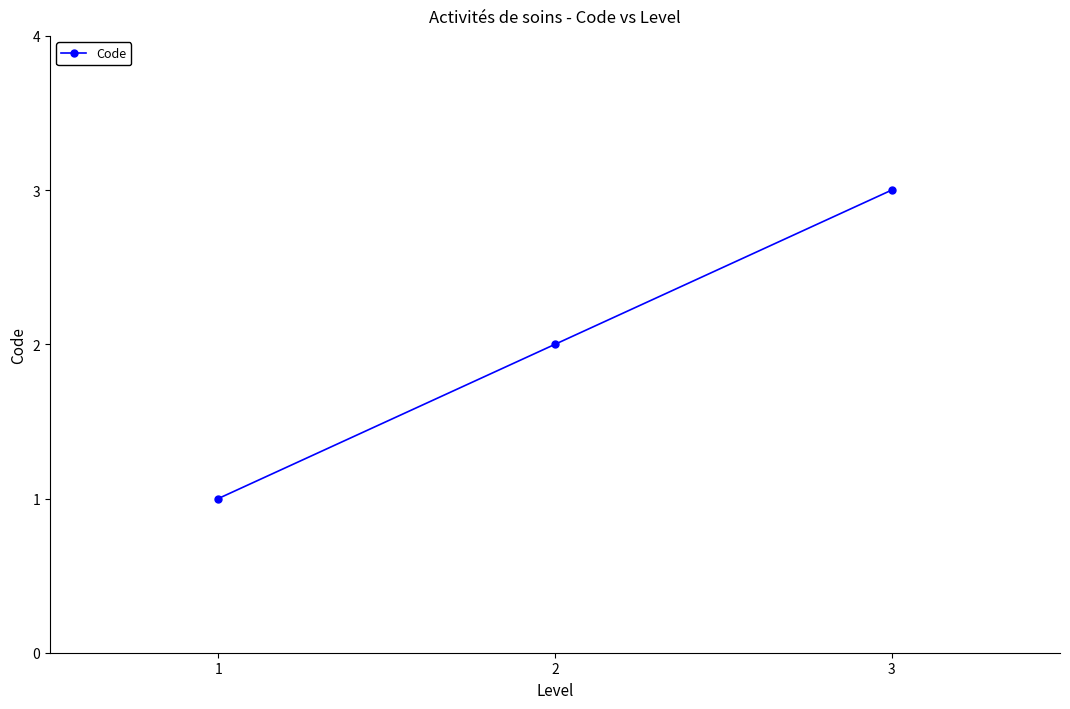

What is the difference between the maximum and minimum values?

2